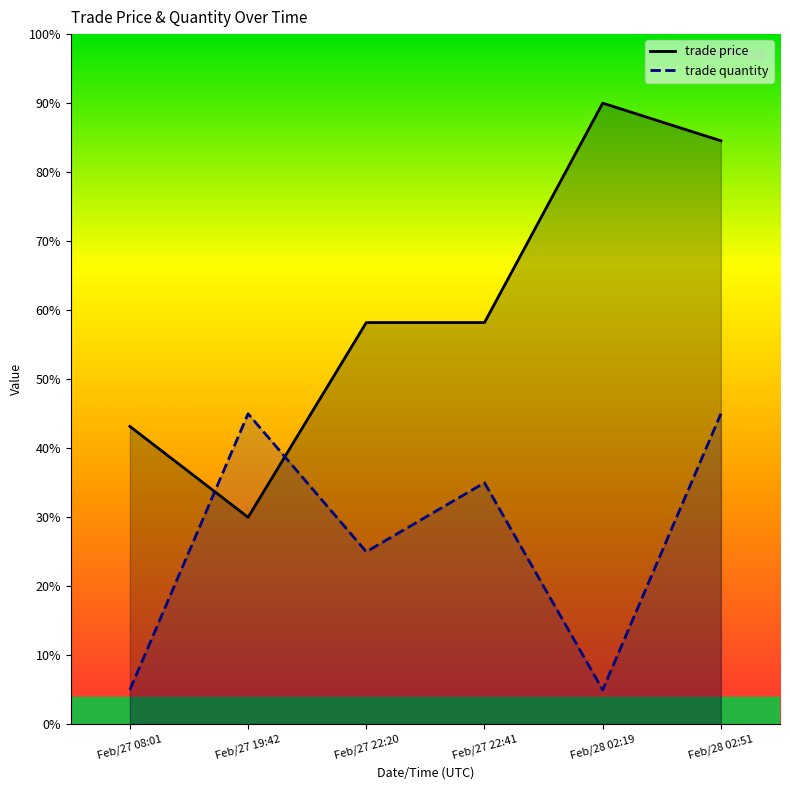

Reading right to left, extract all data points from this chart.

trade price: Feb/28 02:51=84.5	Feb/28 02:19=90.0	Feb/27 22:41=58.2	Feb/27 22:20=58.2	Feb/27 19:42=30.0	Feb/27 08:01=43.2
trade quantity: Feb/28 02:51=45.0	Feb/28 02:19=5.0	Feb/27 22:41=35.0	Feb/27 22:20=25.0	Feb/27 19:42=45.0	Feb/27 08:01=5.0